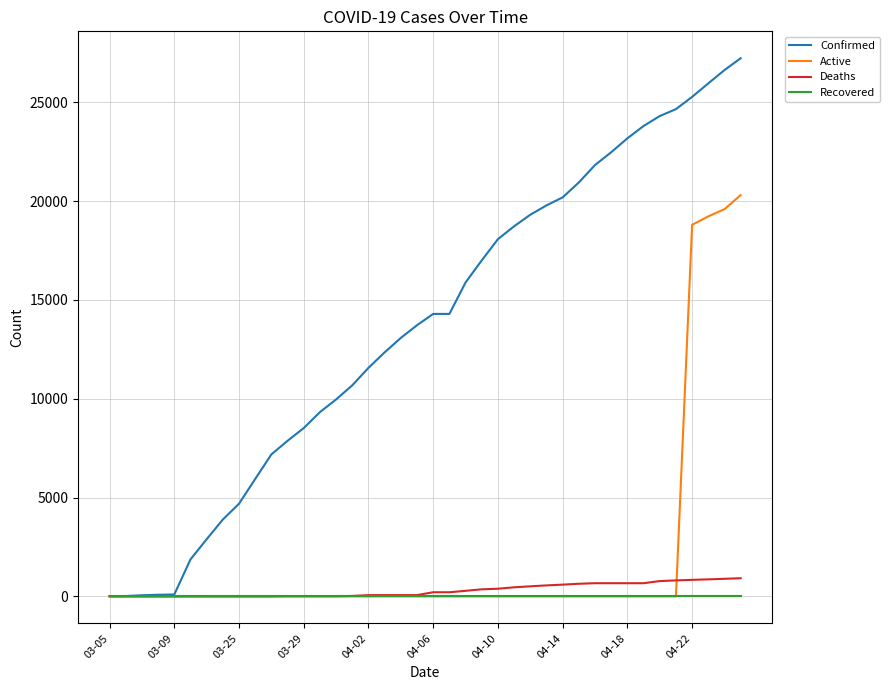

Does the chart display data point markers on the line(s)?

No